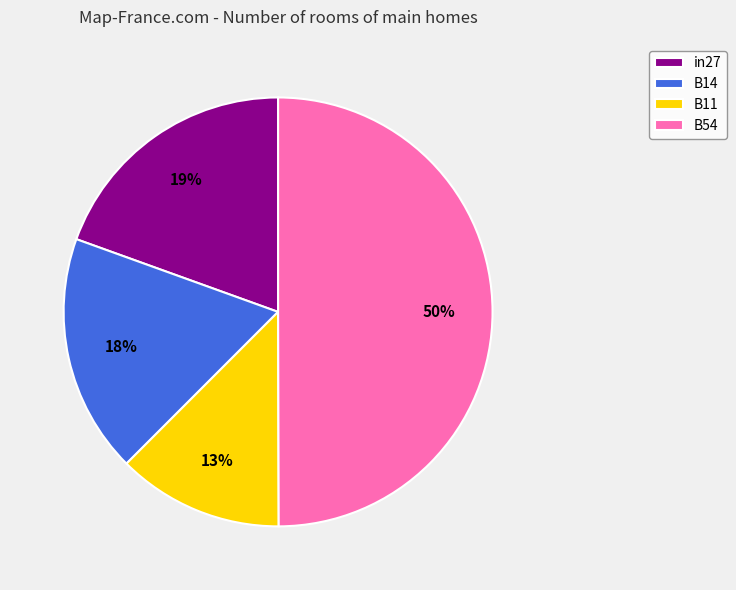

What percentage is the B11 slice, to the nearest percent?

13%